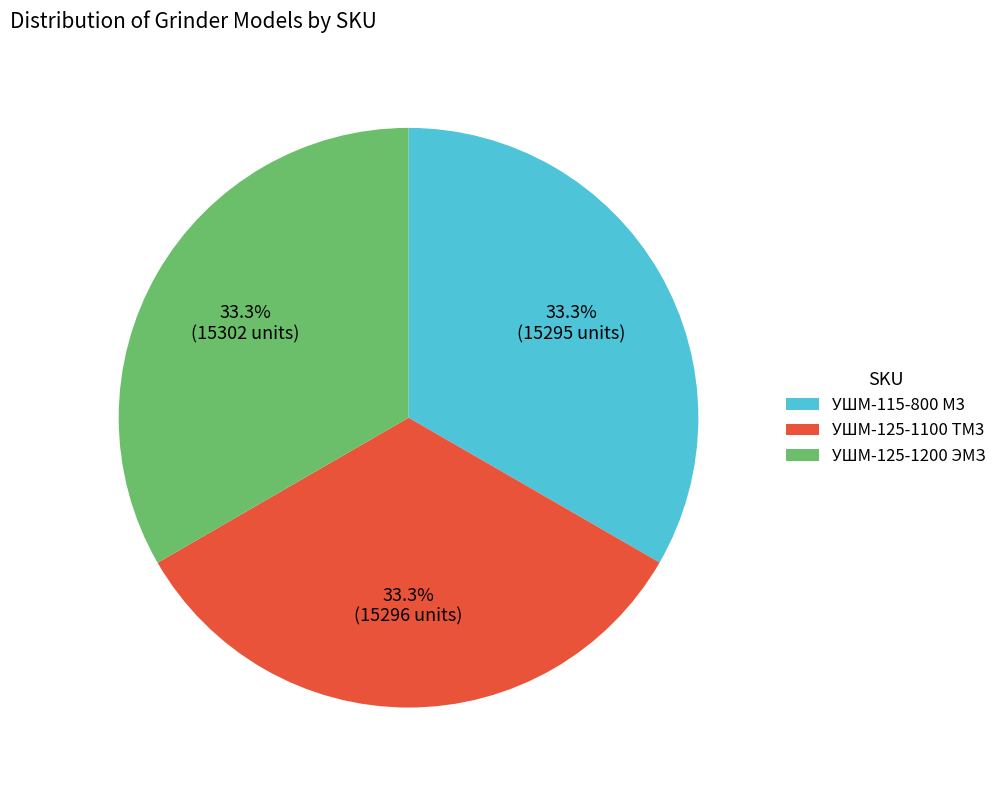

Count the number of slices in the pie.

3